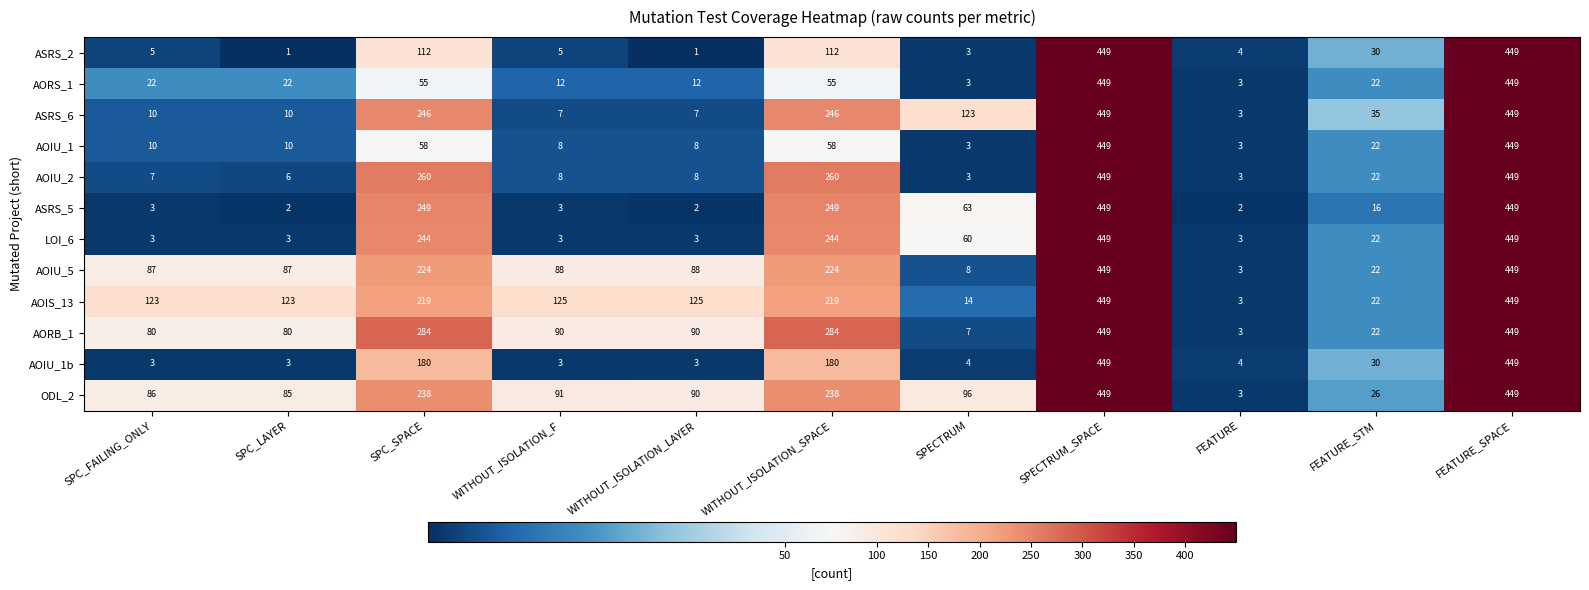

What is the spread (max minus min) of values at WITHOUT_ISOLATION_LAYER?

124